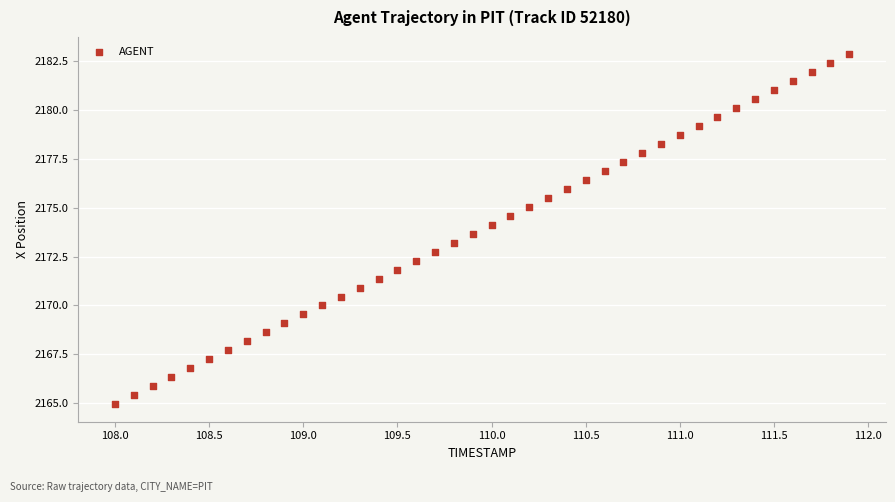

What is the range of Y values (max minus min)?

17.9